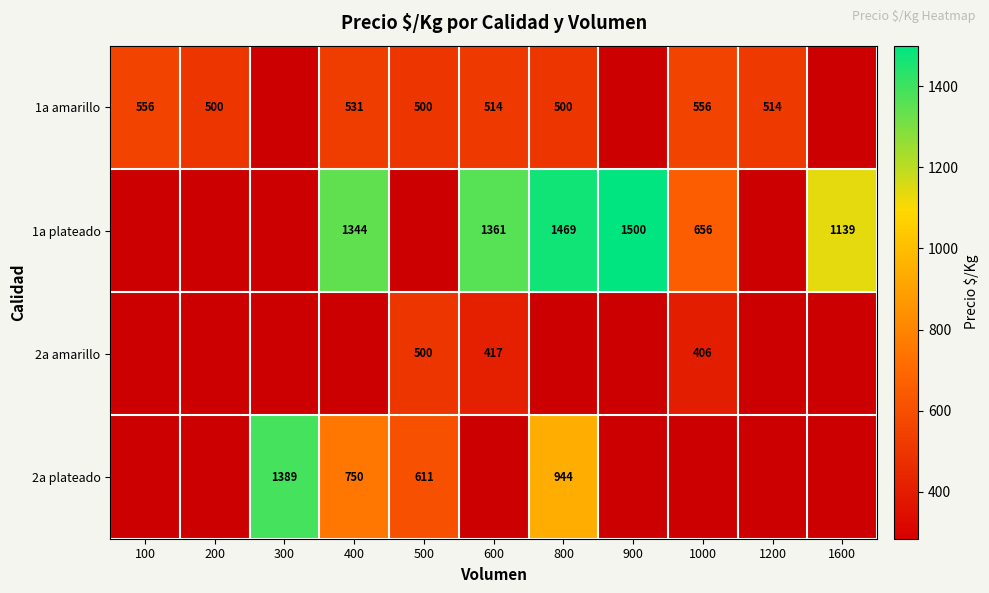

The 2a plateado series shows 969.9 at 300. True or false?

False